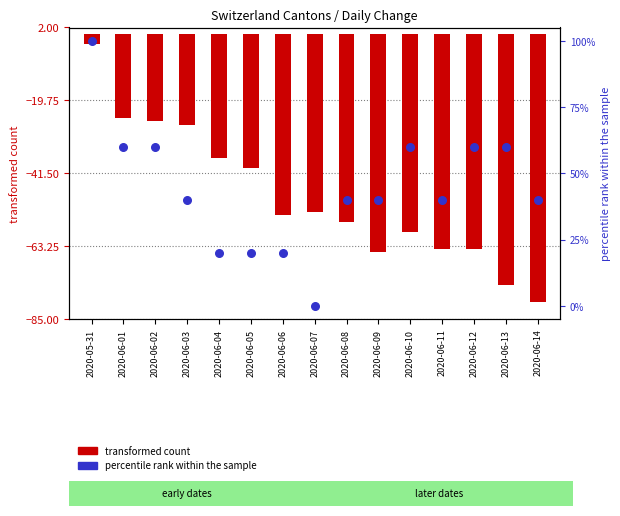

Which series has the largest total across all categories?

percentile rank within the sample